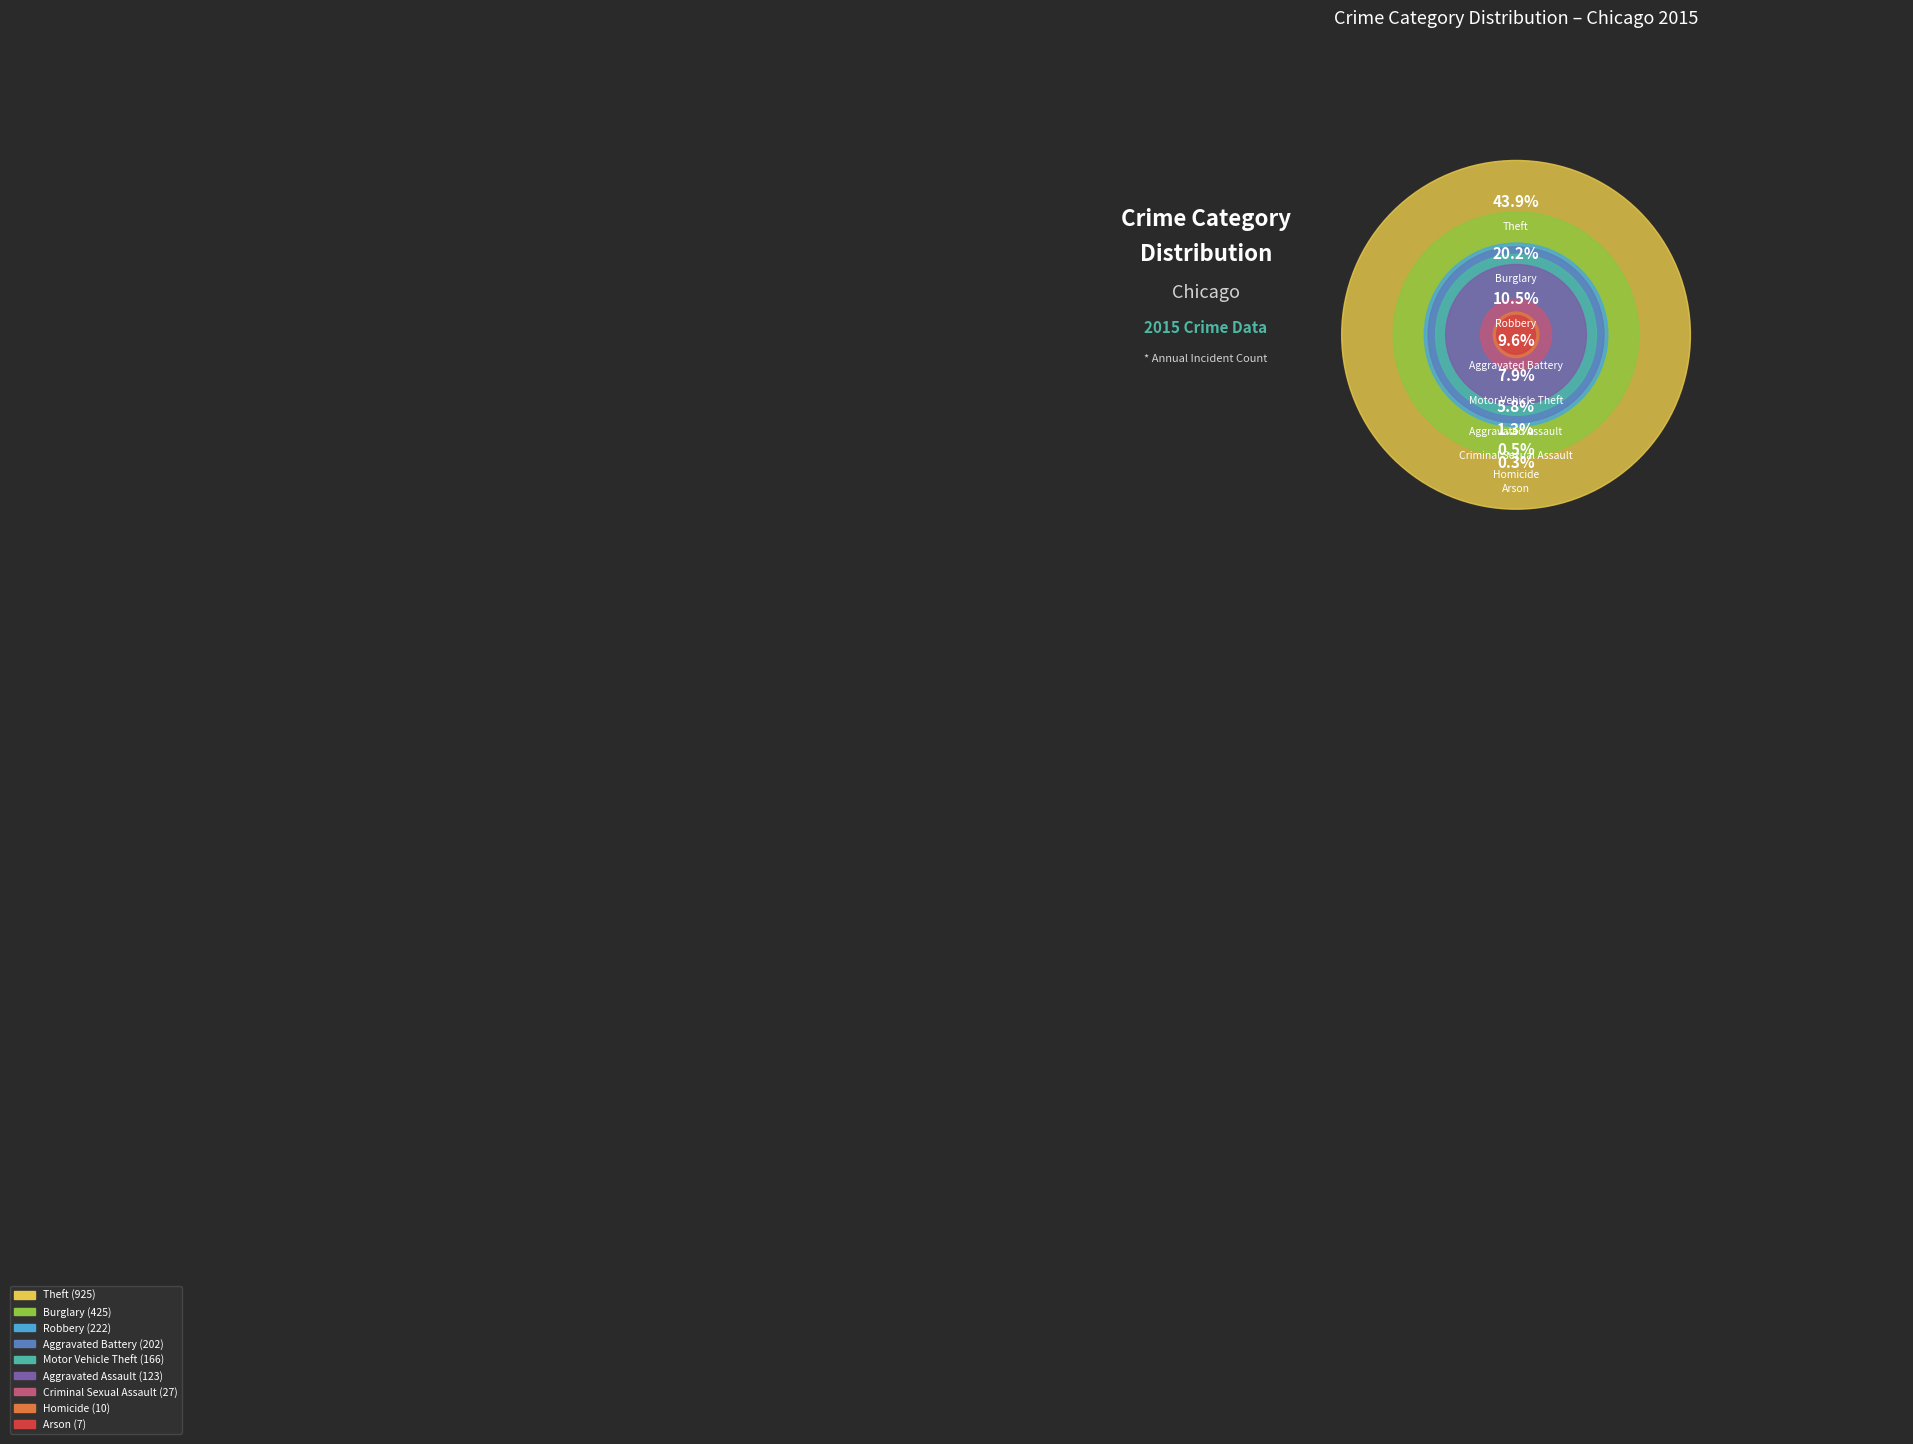

Is it true that Theft is 44% of the pie?

True